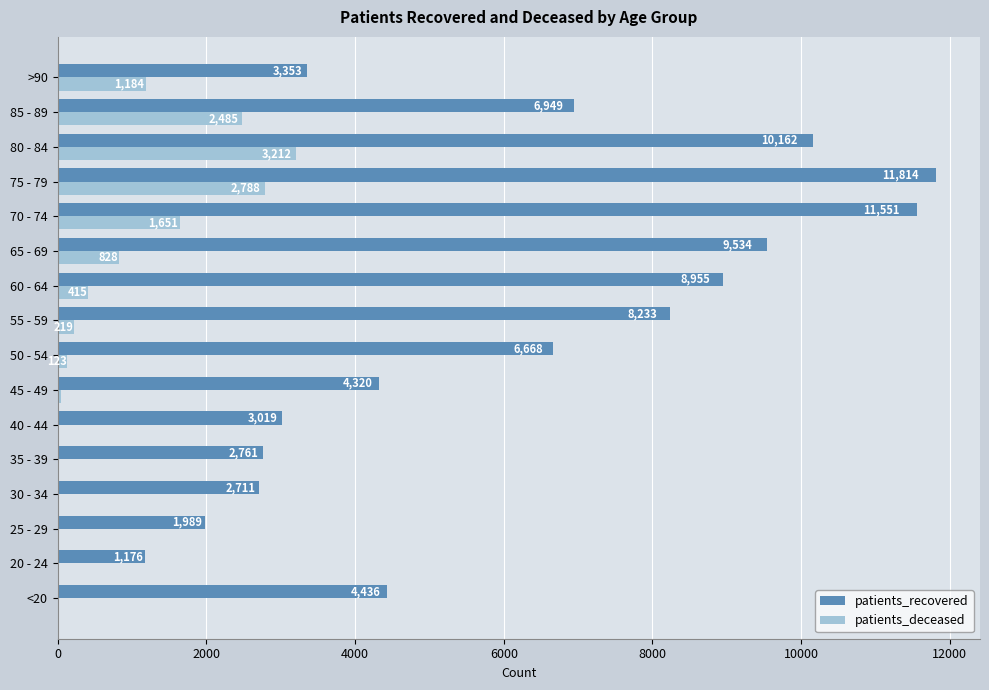

The value of patients_recovered at 50 - 54 is 6668. True or false?

True